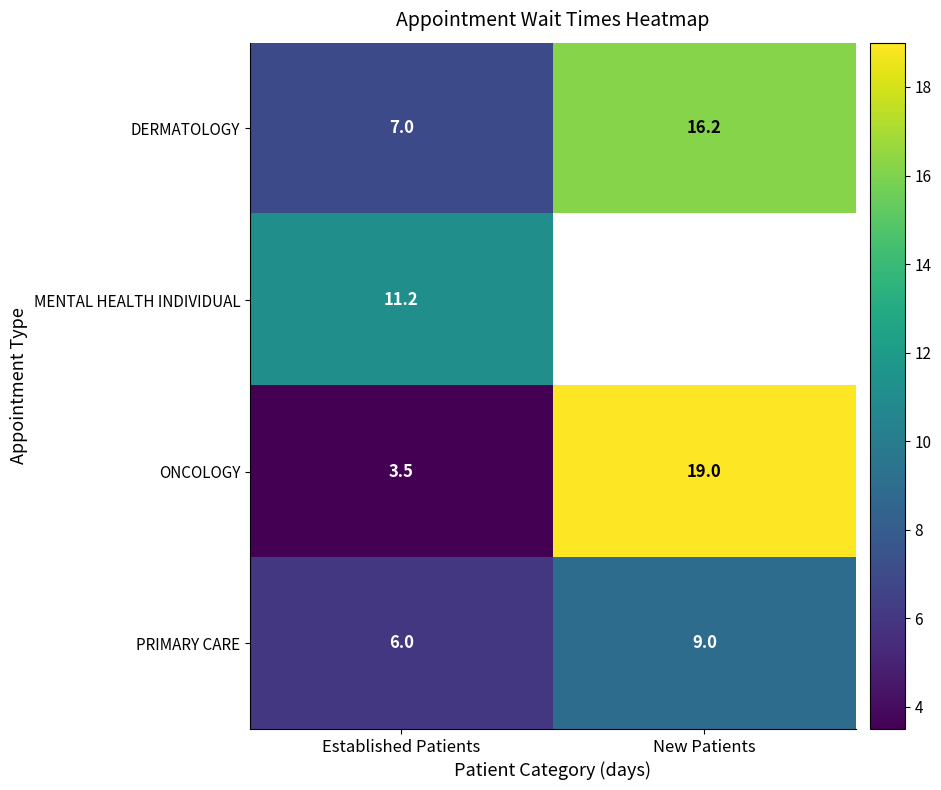

Which category has the highest value across all series?

New Patients